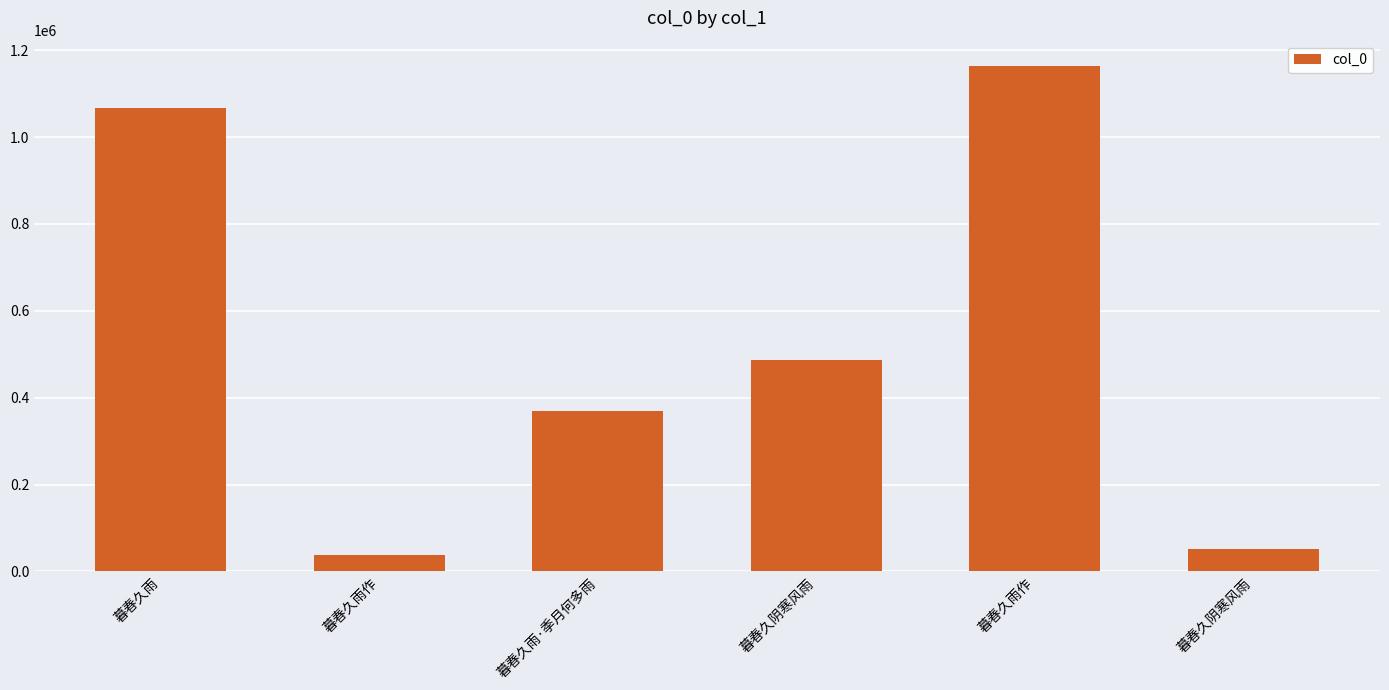

What is the label of the 4th bar from the right?

暮春久雨·季月何多雨